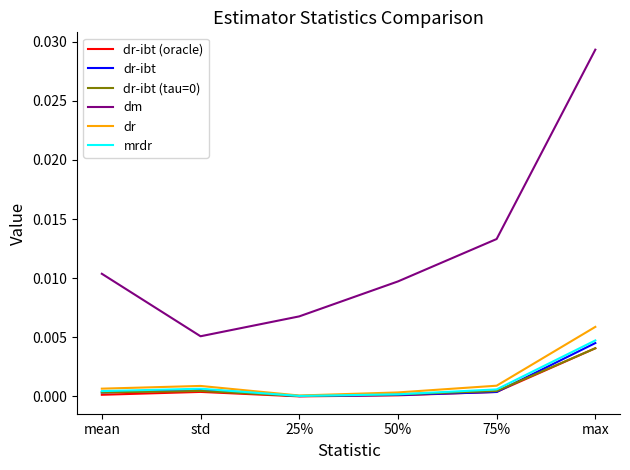

Between 75% and max, which series saw the biggest shift?

dm